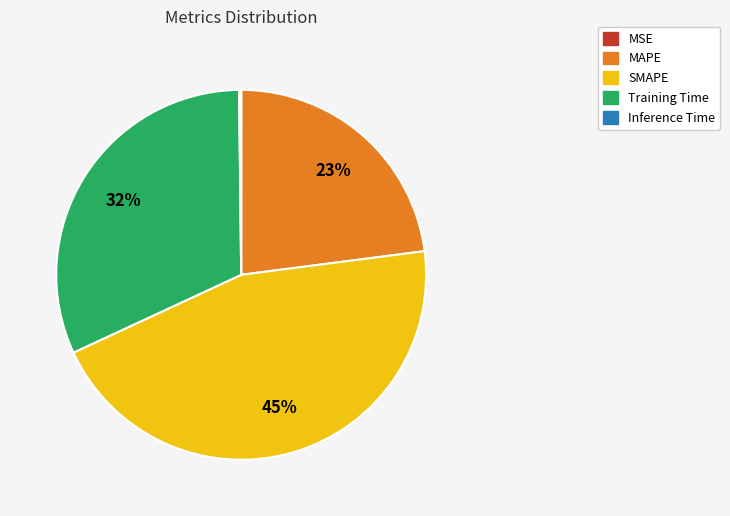

Is there a majority slice in this chart?

No